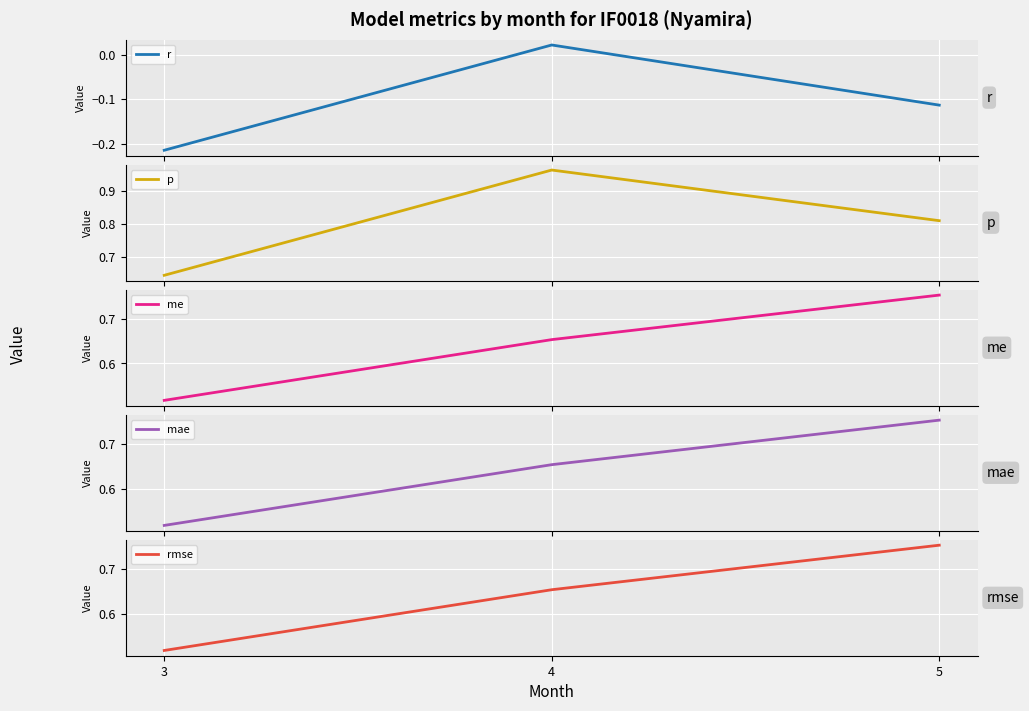

How many values in the r series exceed 0?

1